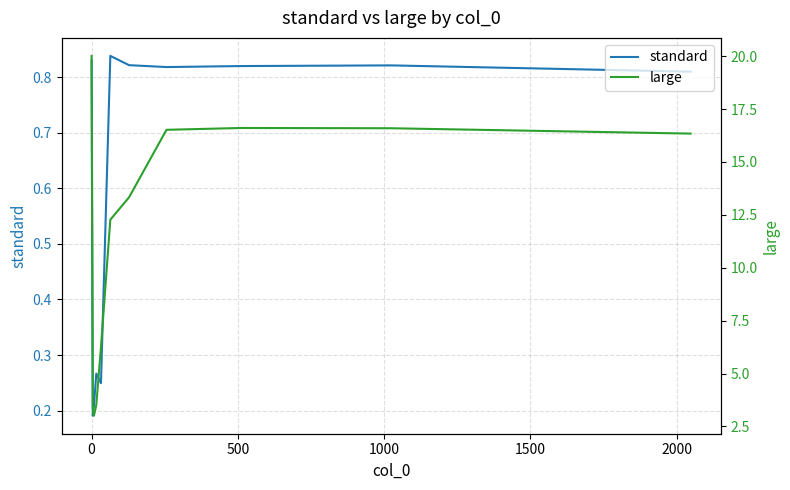

True or false: large and standard intersect in this chart.

False